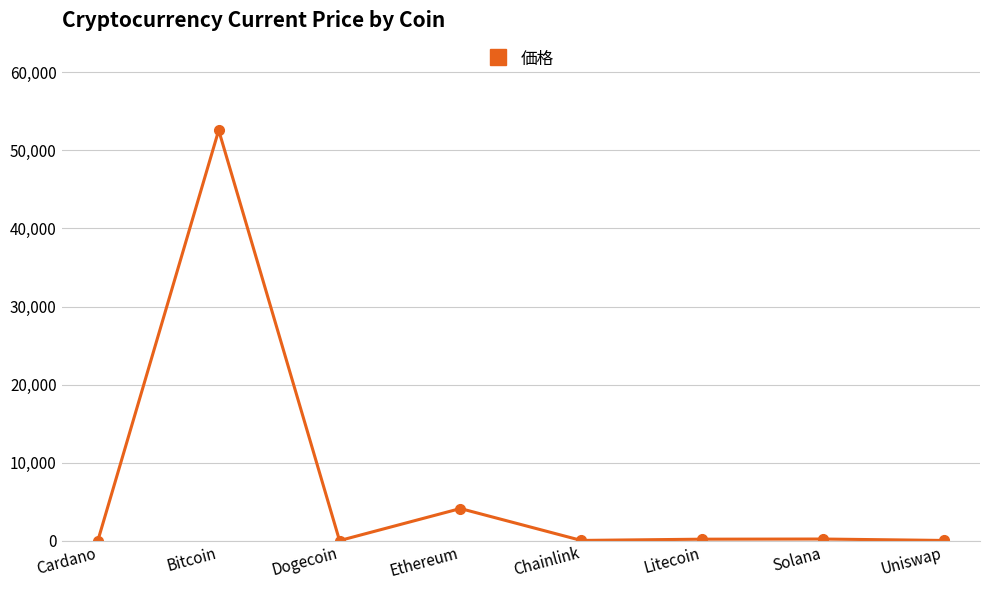

What is the greatest value displayed?

52591.0